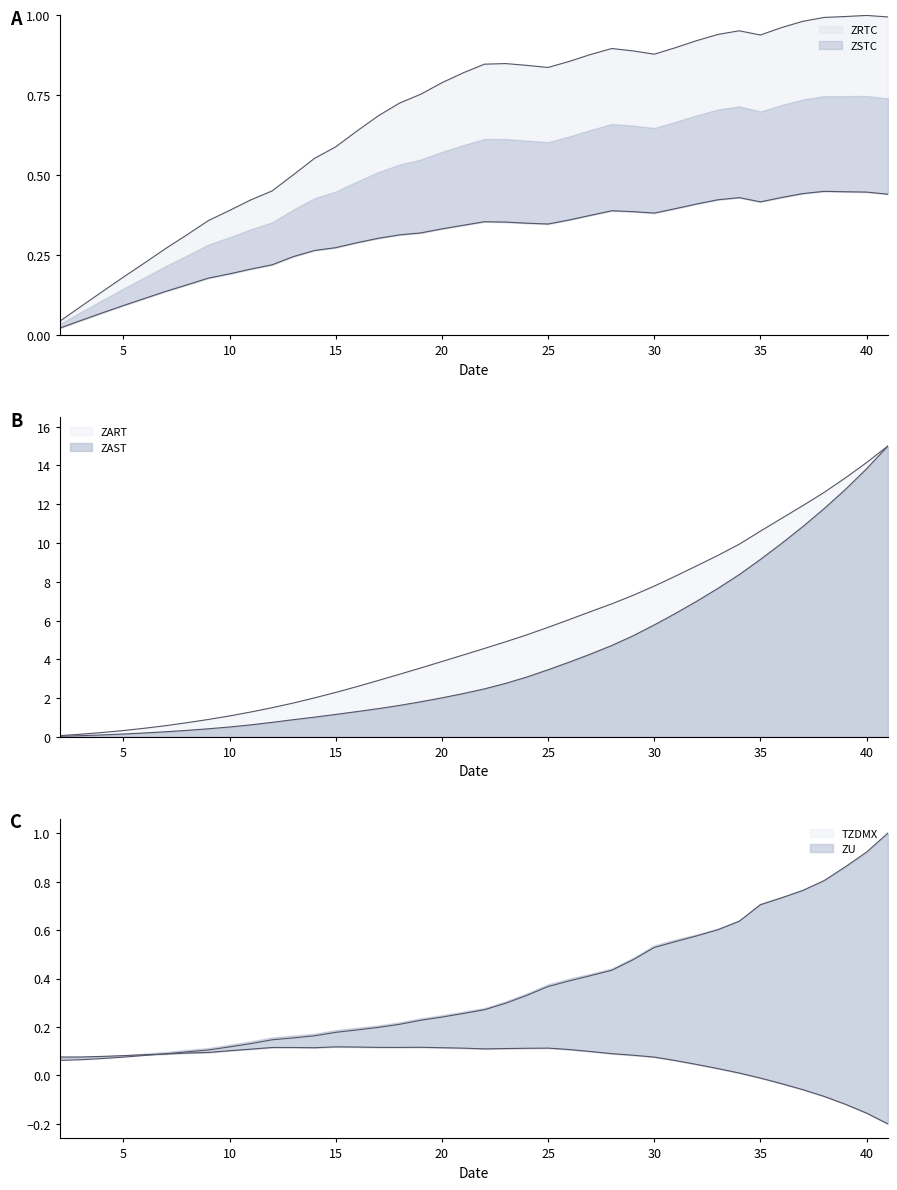

The value of ZART at 14 is 4.1. True or false?

False